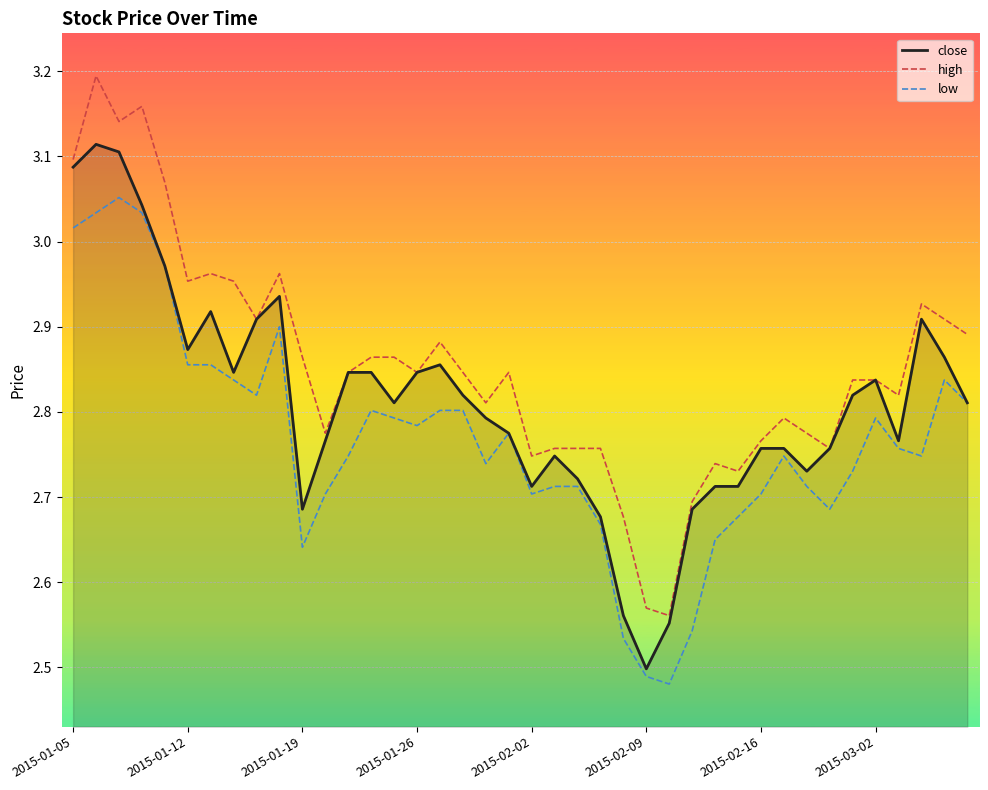

True or false: high and close cross at least once.

False